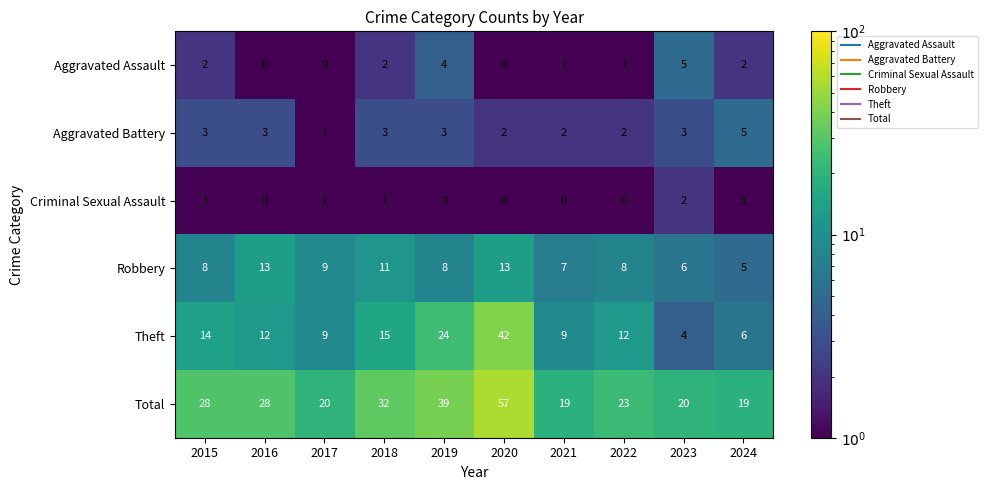

What value does the Theft series have at 2015, to the nearest 5?

15